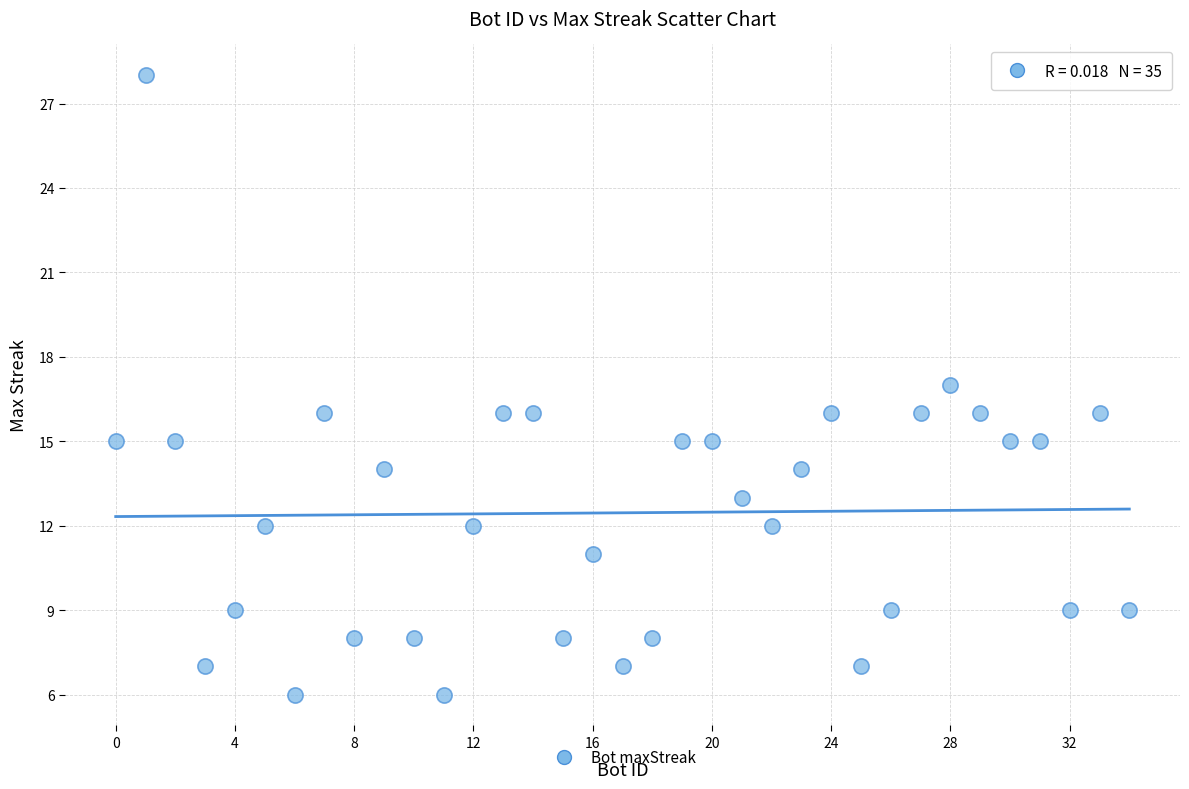

What is the range of Y values (max minus min)?

22